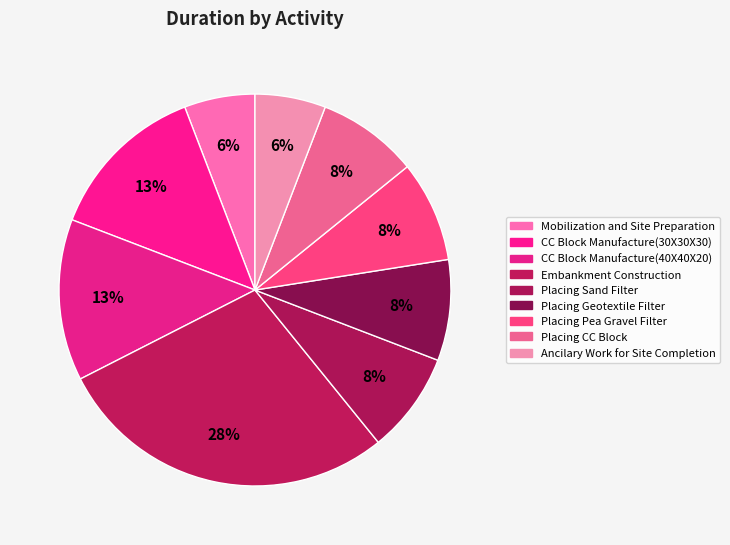

How many slices are in this pie chart?

9